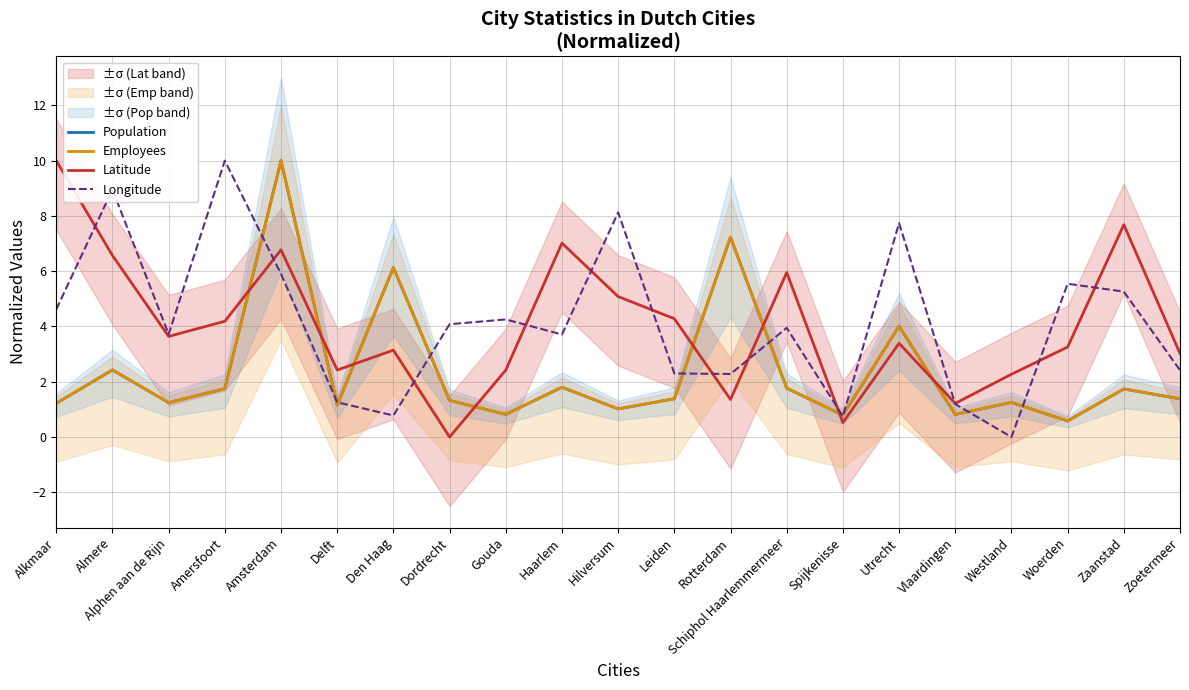

How many lines are shown in the chart?

4